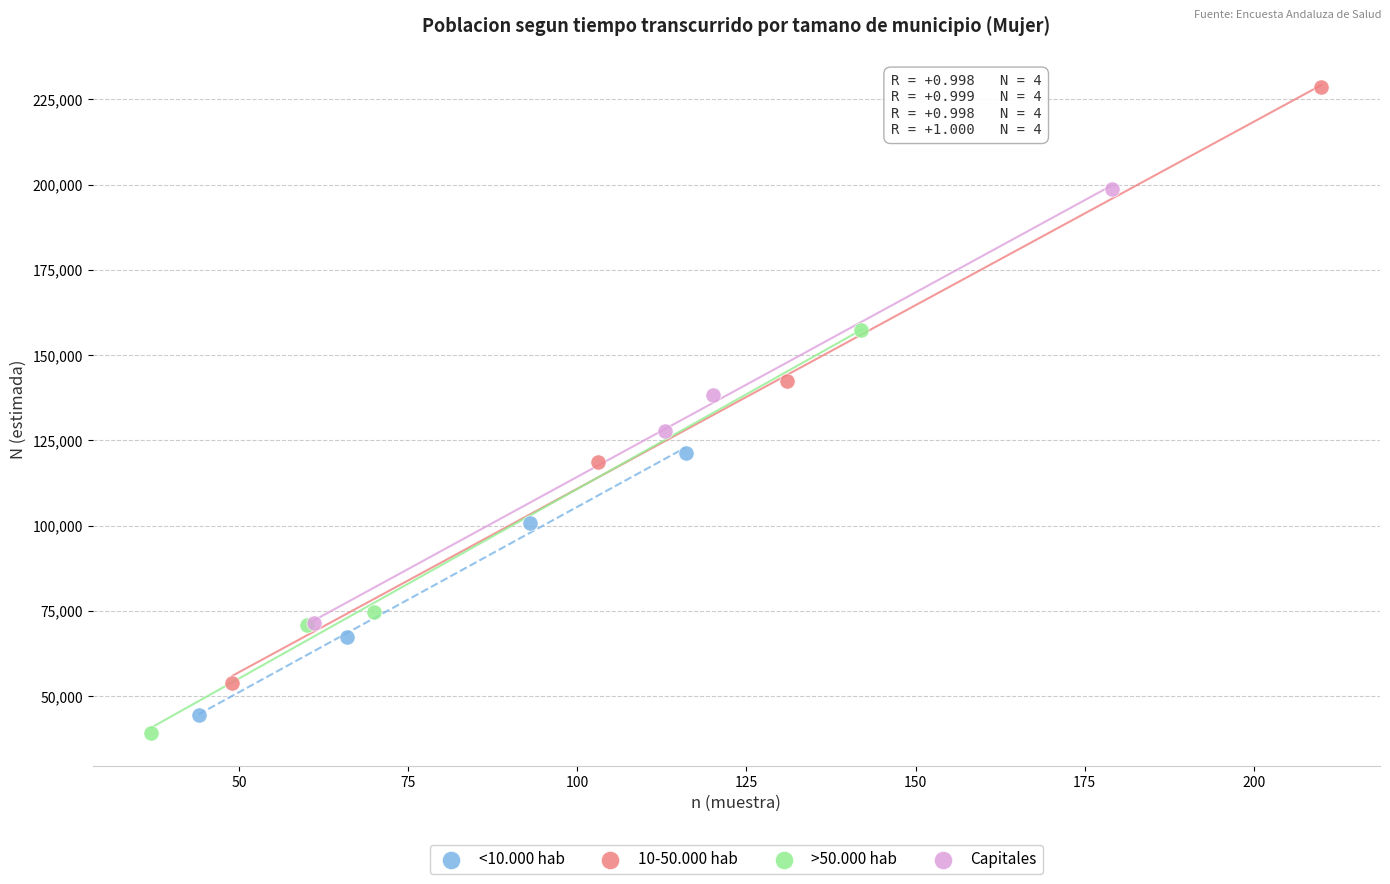

Which series contains the highest Y value?

10-50.000 hab